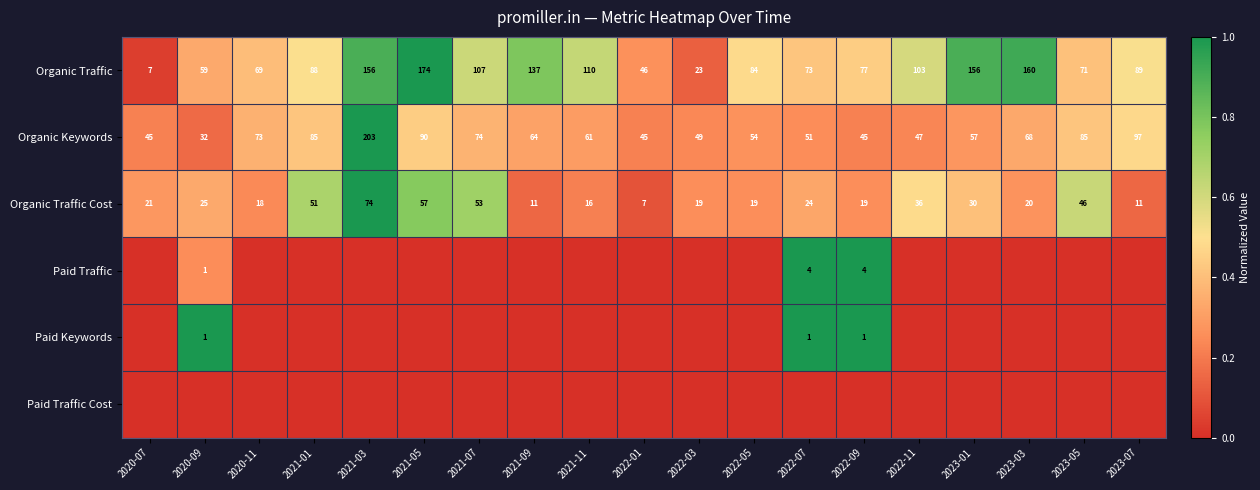

How many categories are shown in the chart?

19